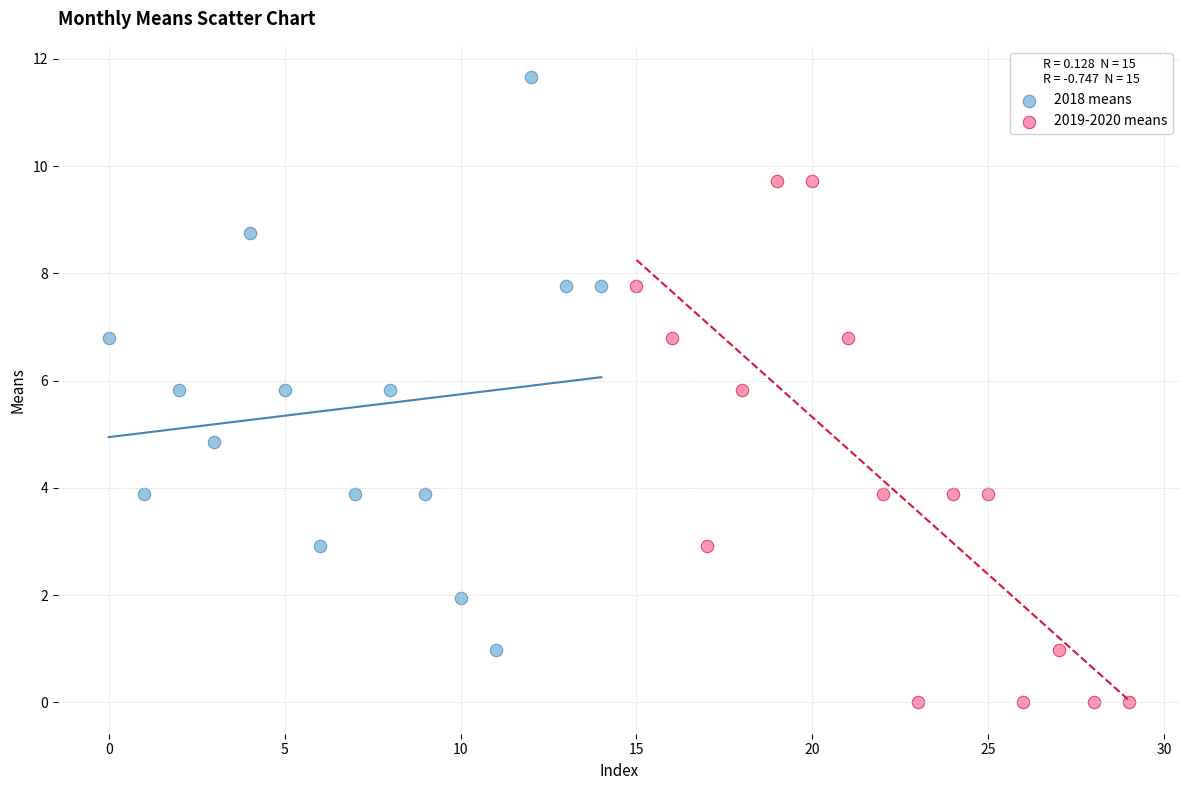

Which series reaches the maximum Y coordinate?

2018 means